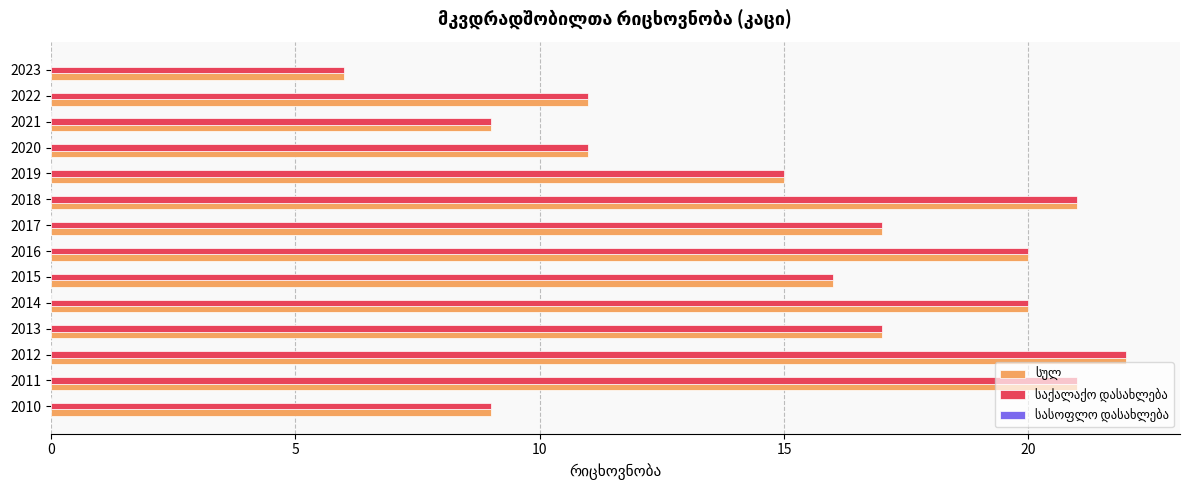

Which category has the highest value across all series?

2012